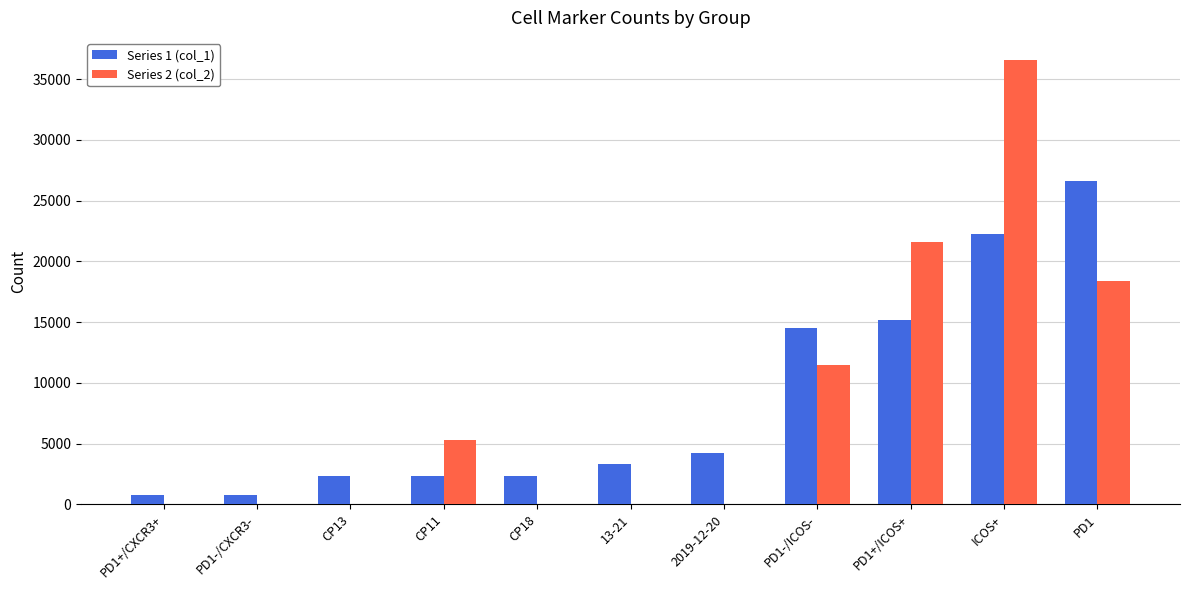

The value of Series 2 (col_2) at PD1+/CXCR3+ is 0. True or false?

True